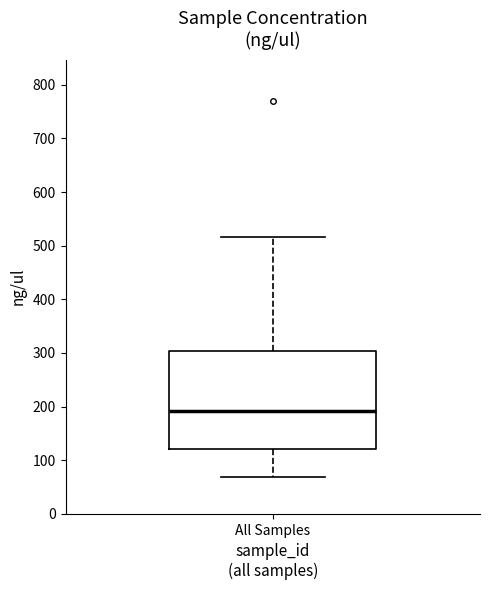

Transcribe this box plot: give where the median line is, the range the box spans, and where the two whiskers end, as read against the y-axis. The values are not printed on the chart, so give them approximately, as read against the axis.

median 190, box 120 to 300, whiskers 70 to 520